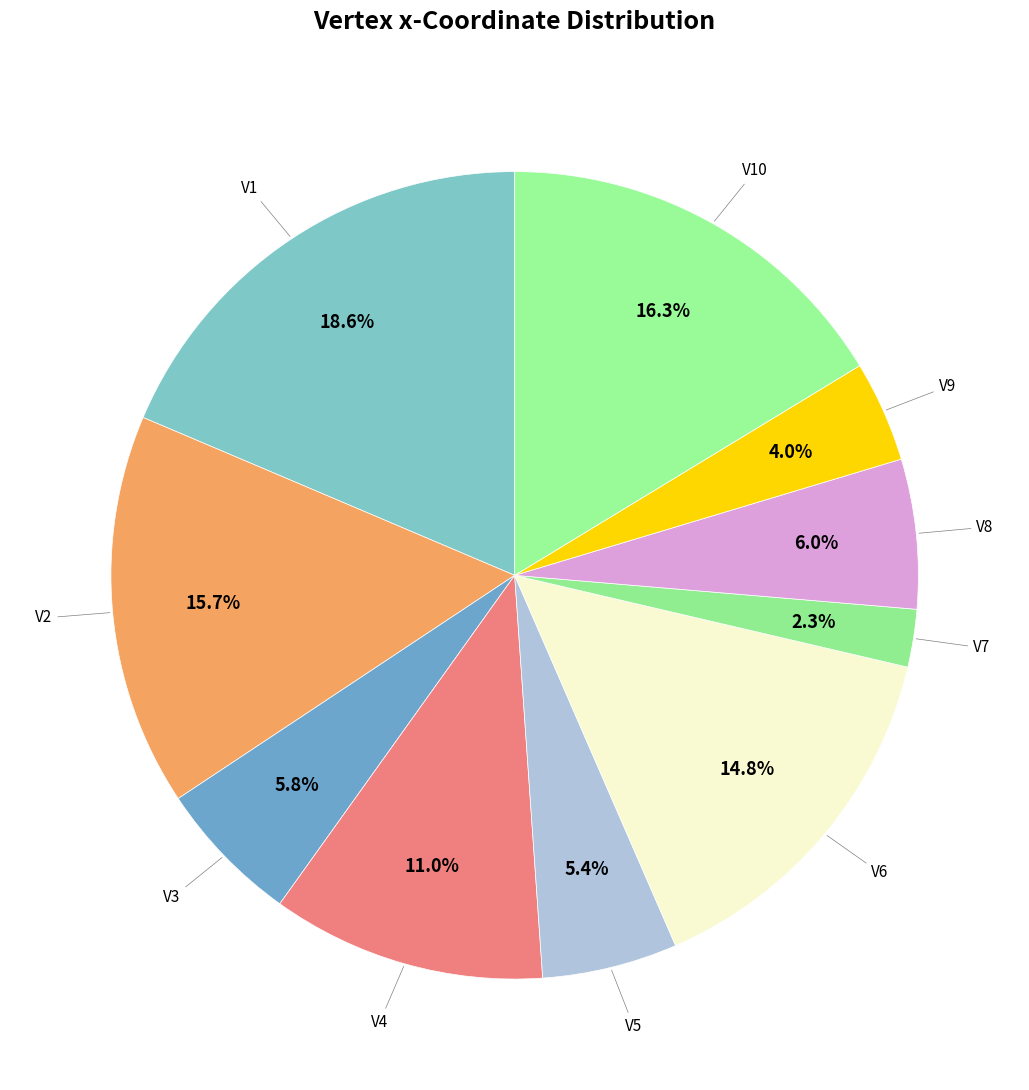

Rank the categories by value from highest to lowest.

V1, V10, V2, V6, V4, V8, V3, V5, V9, V7